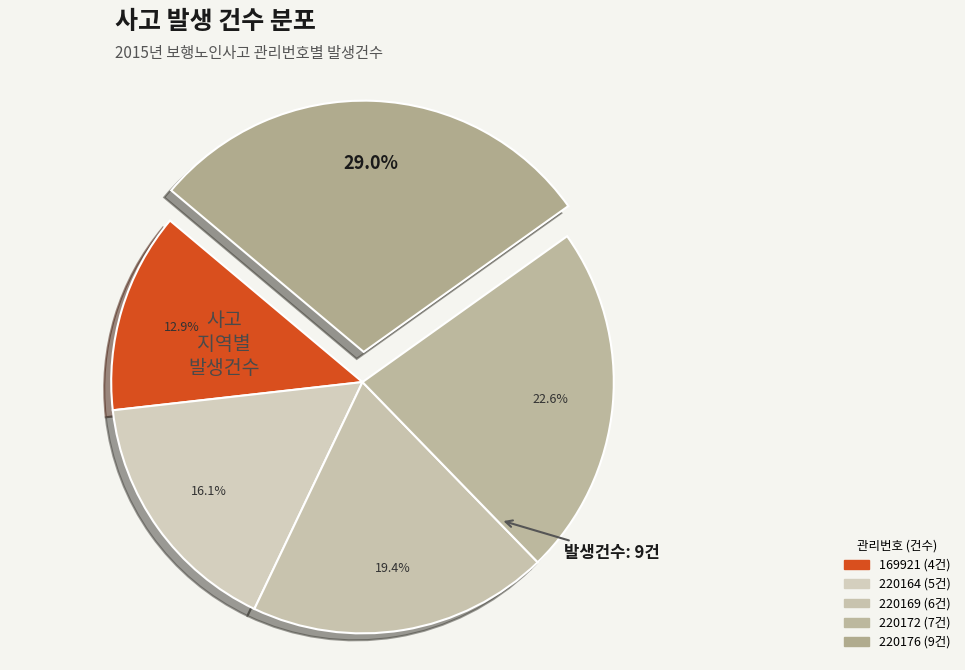

Is there a majority slice in this chart?

No